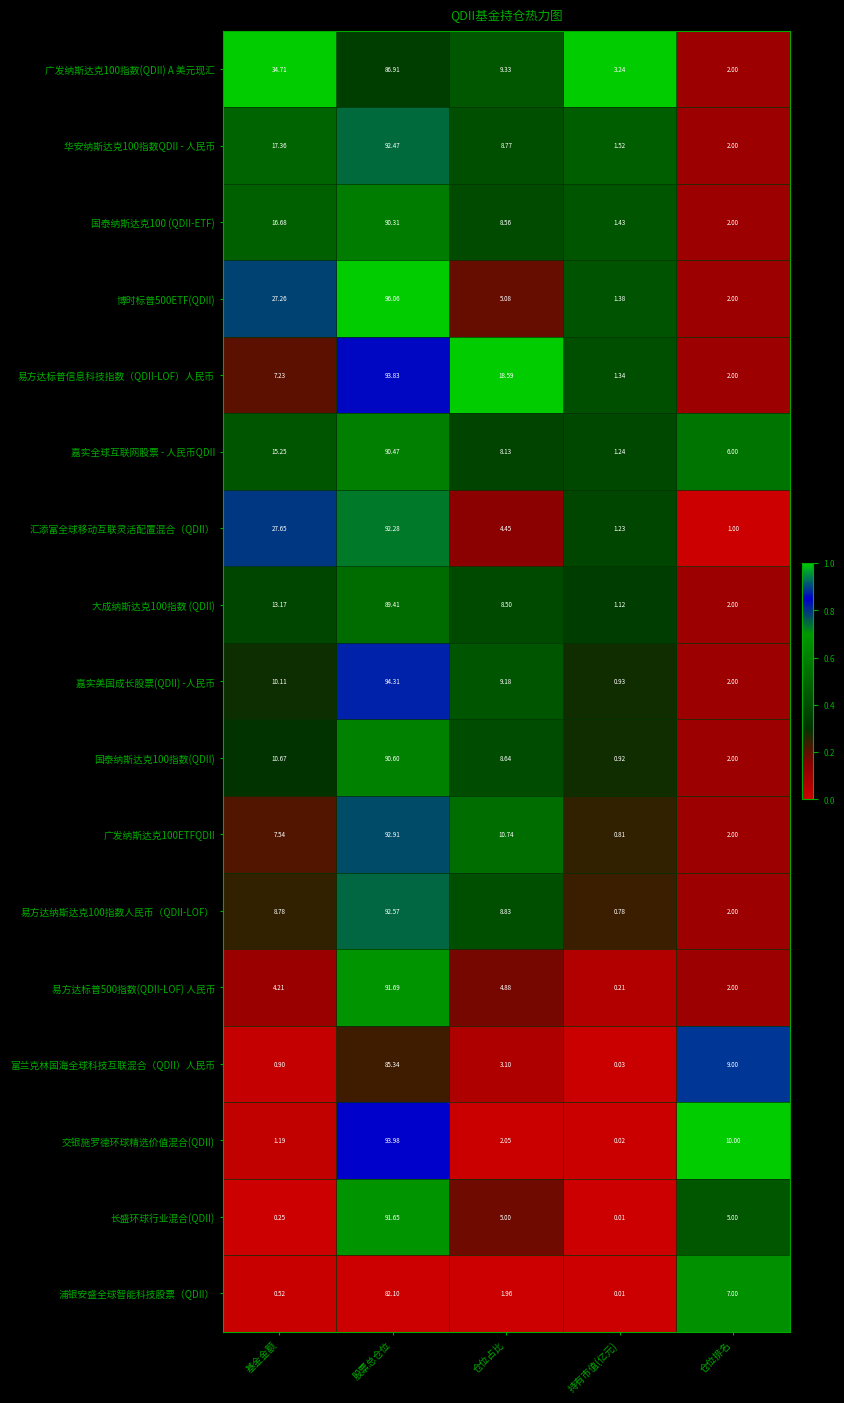

How many distinct data groups are displayed?

17